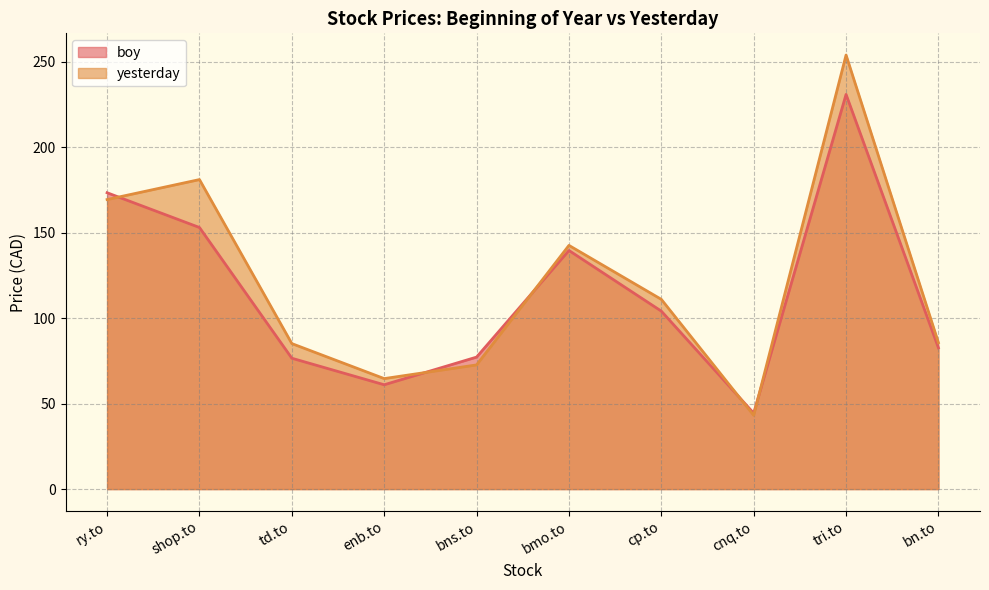

Reading left to right, extract all data points from this chart.

boy: 173.3	153.0	76.5	61.0	77.2	139.6	104.1	44.4	230.8	82.6
yesterday: 169.3	181.0	85.1	64.6	72.6	142.5	111.0	43.1	253.9	85.6